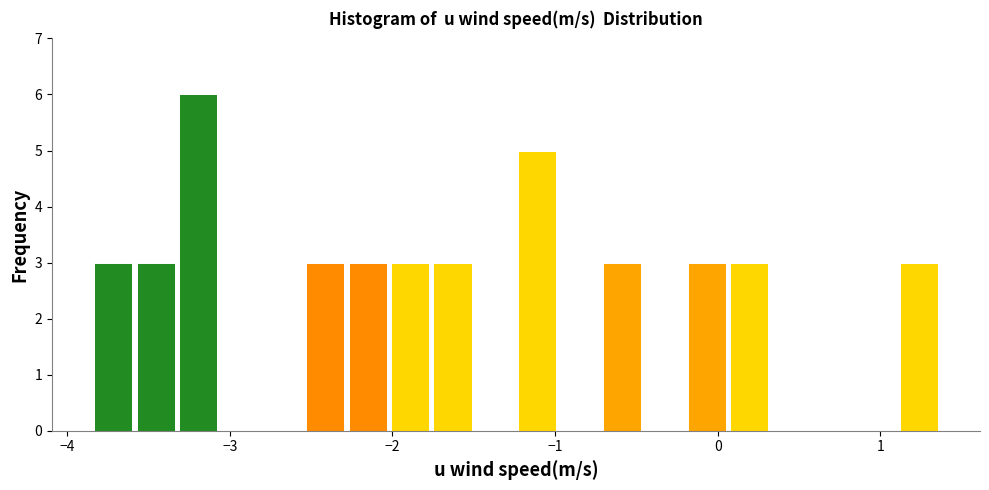

Around what value on the x-axis is the tallest bar? Give the approximate position of its centre, as read against the axis.

-3.2